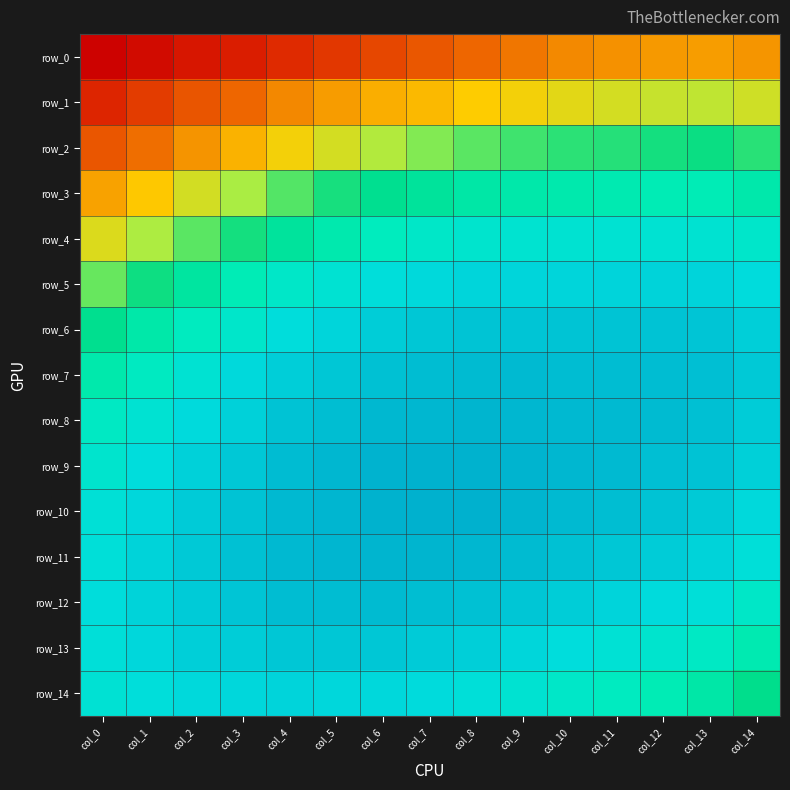

What is the difference between the highest and lowest values at col_7?

0.2